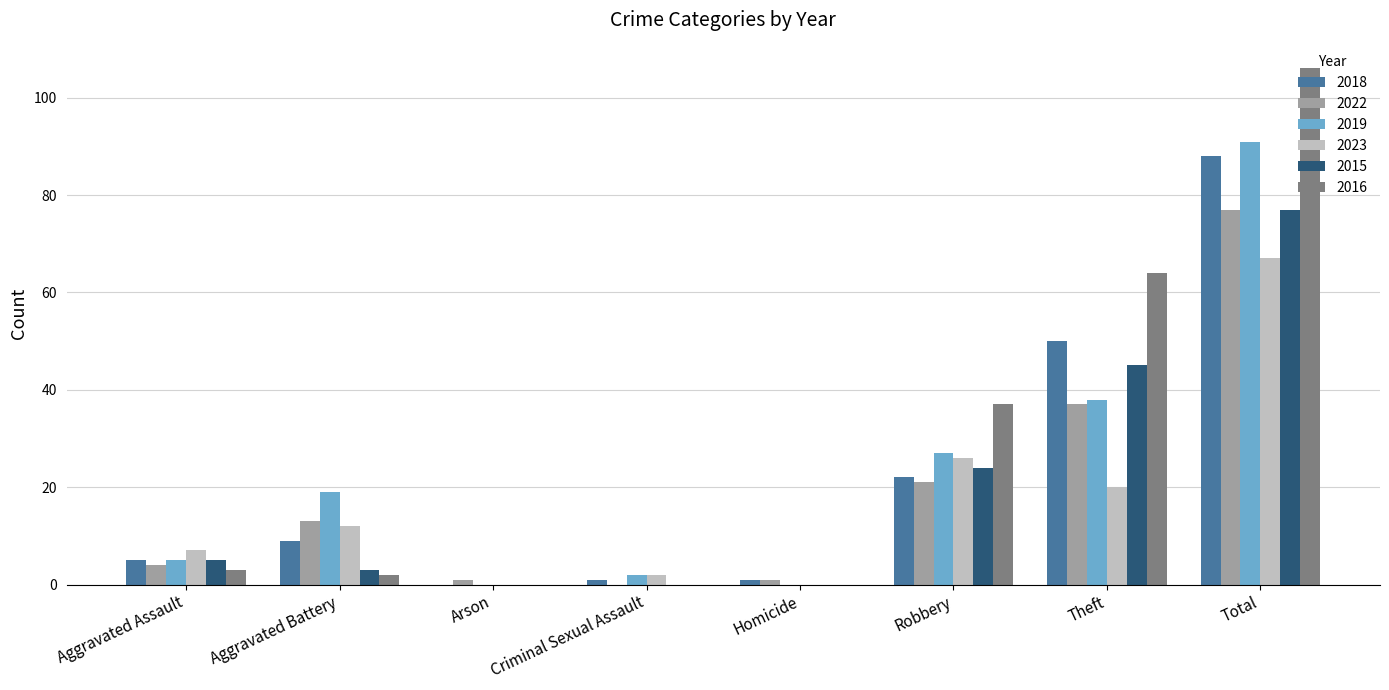

The 2015 series shows -24 at Arson. True or false?

False